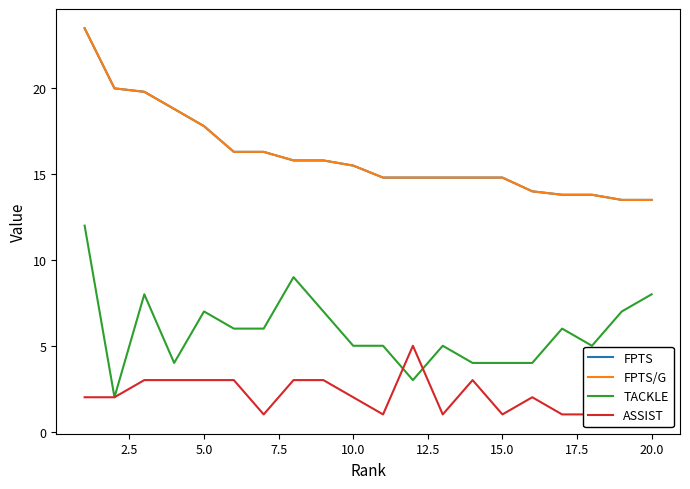

How many values in the TACKLE series are below 6?

10